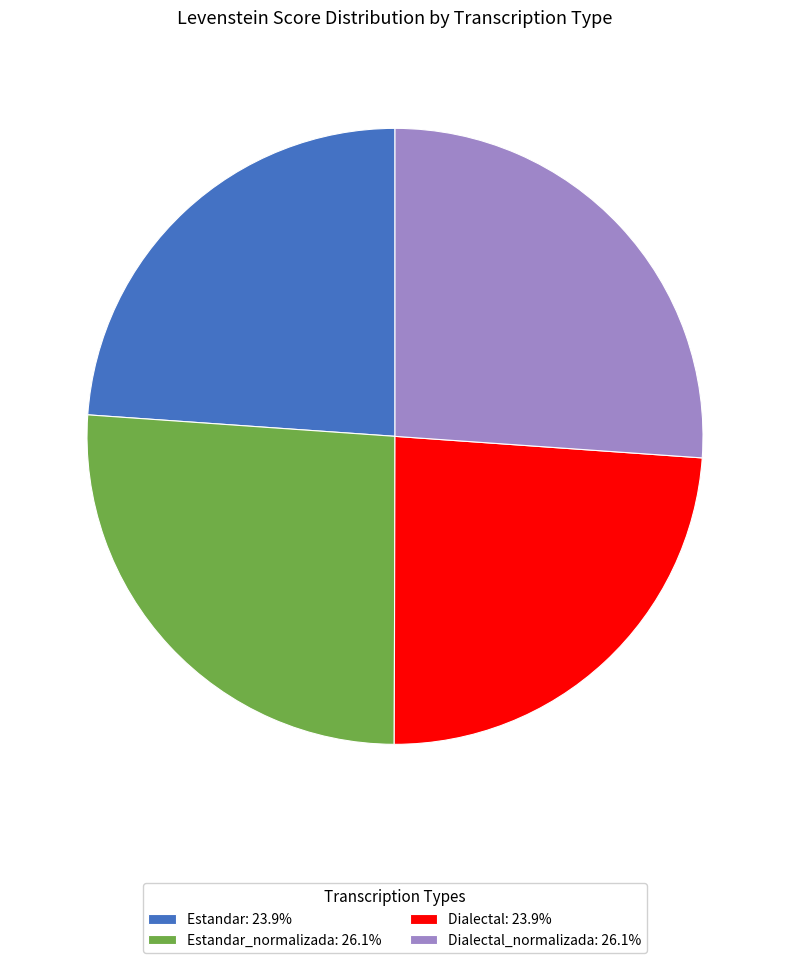

How many slices are in this pie chart?

4